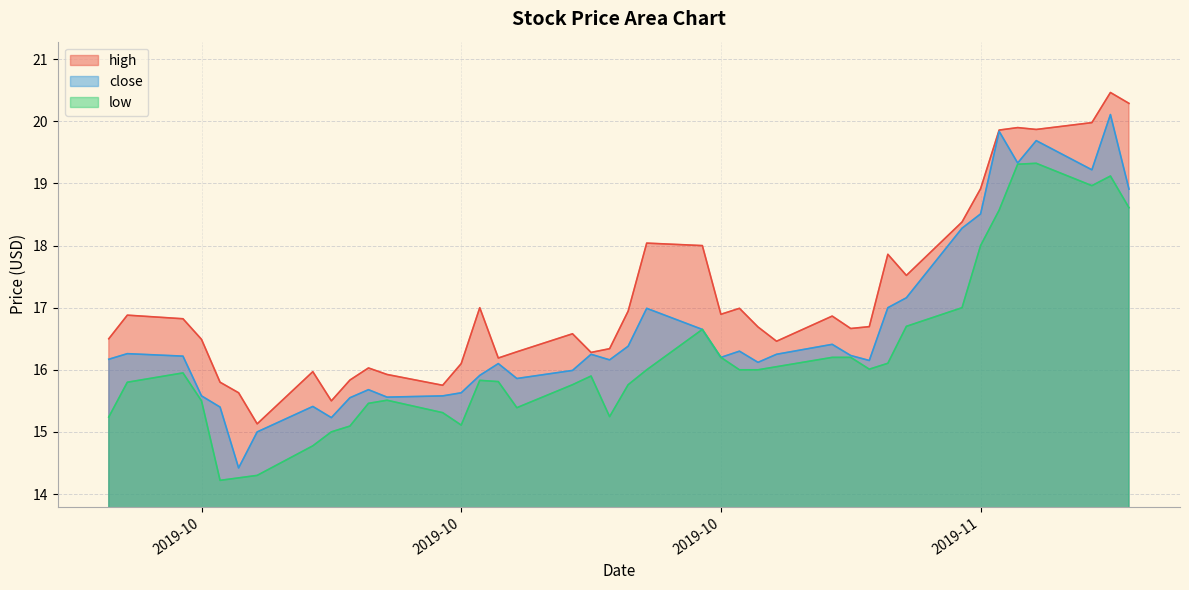

Read the low value at 2019-10-17.

15.8